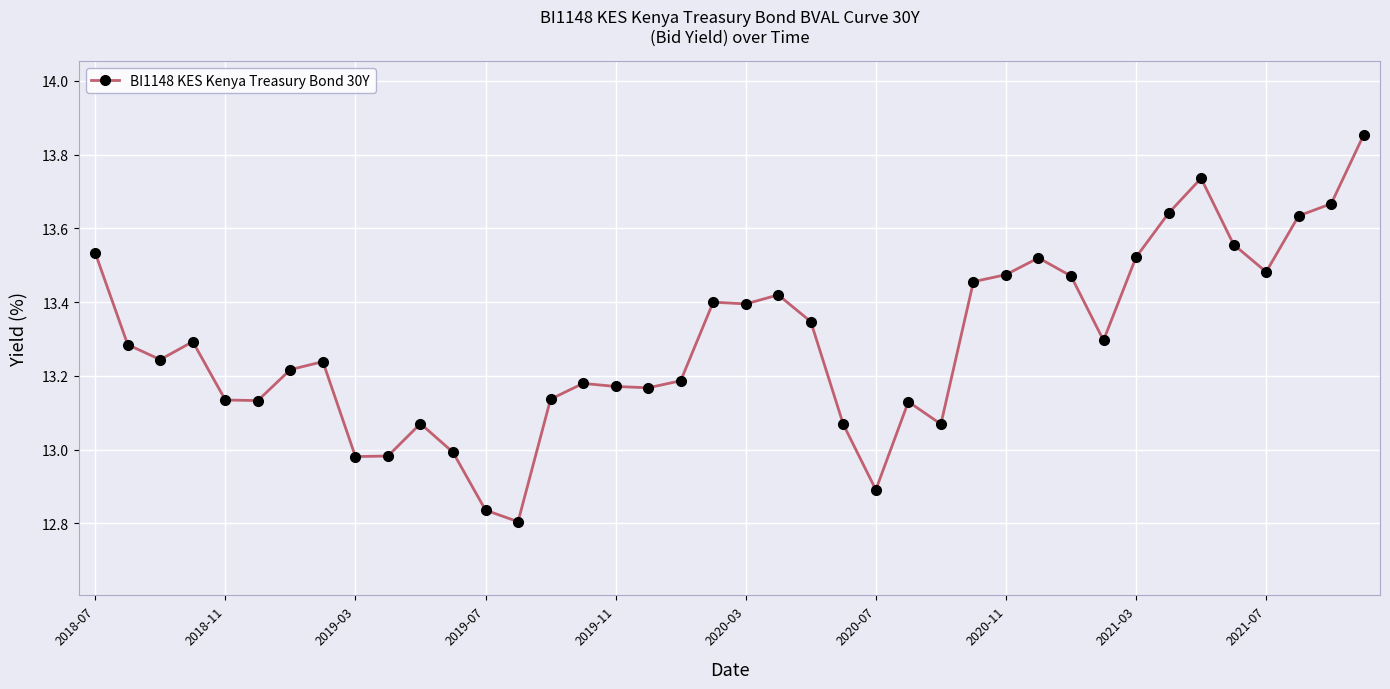

What is the sum of all values?

531.6